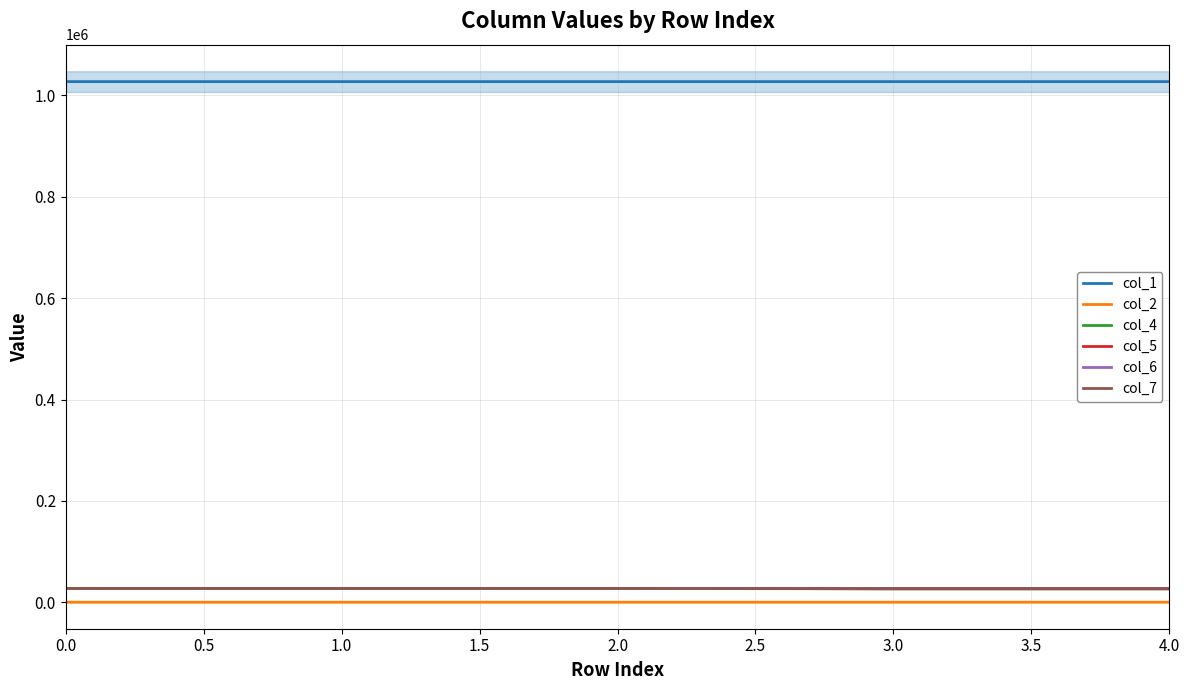

What is the sum of the col_5 values at 1.0 and 0.0?

54474